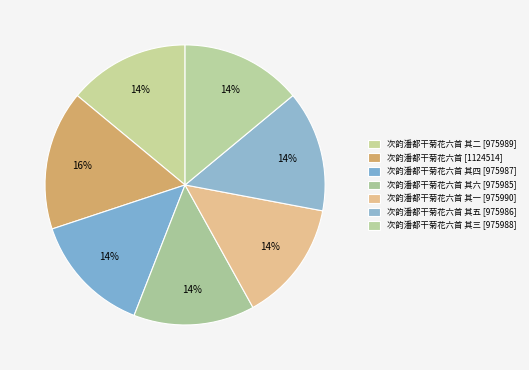

Is there a majority slice in this chart?

No